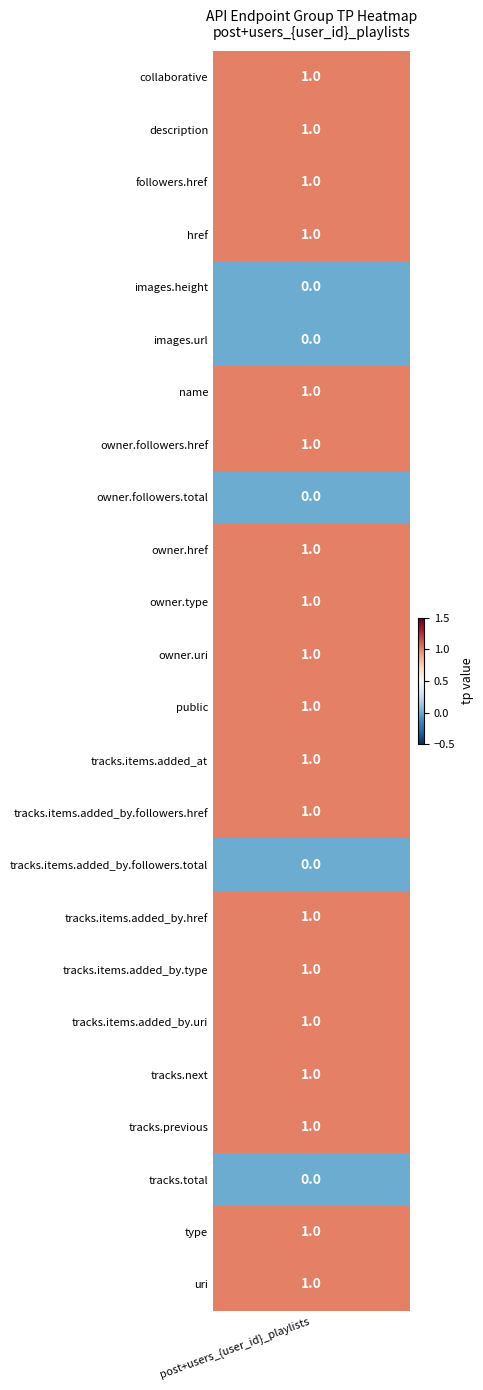

The chart shows a value of 0 at tracks.items.added_by.followers.total. True or false?

False